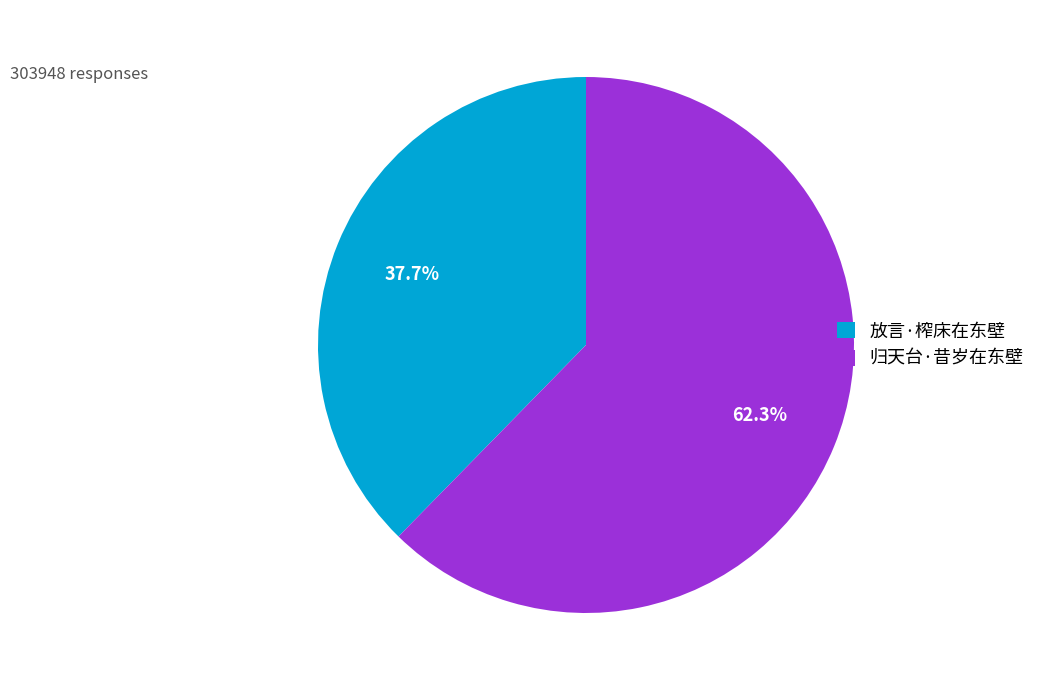

Which category has the biggest portion of the pie?

归天台·昔岁在东壁